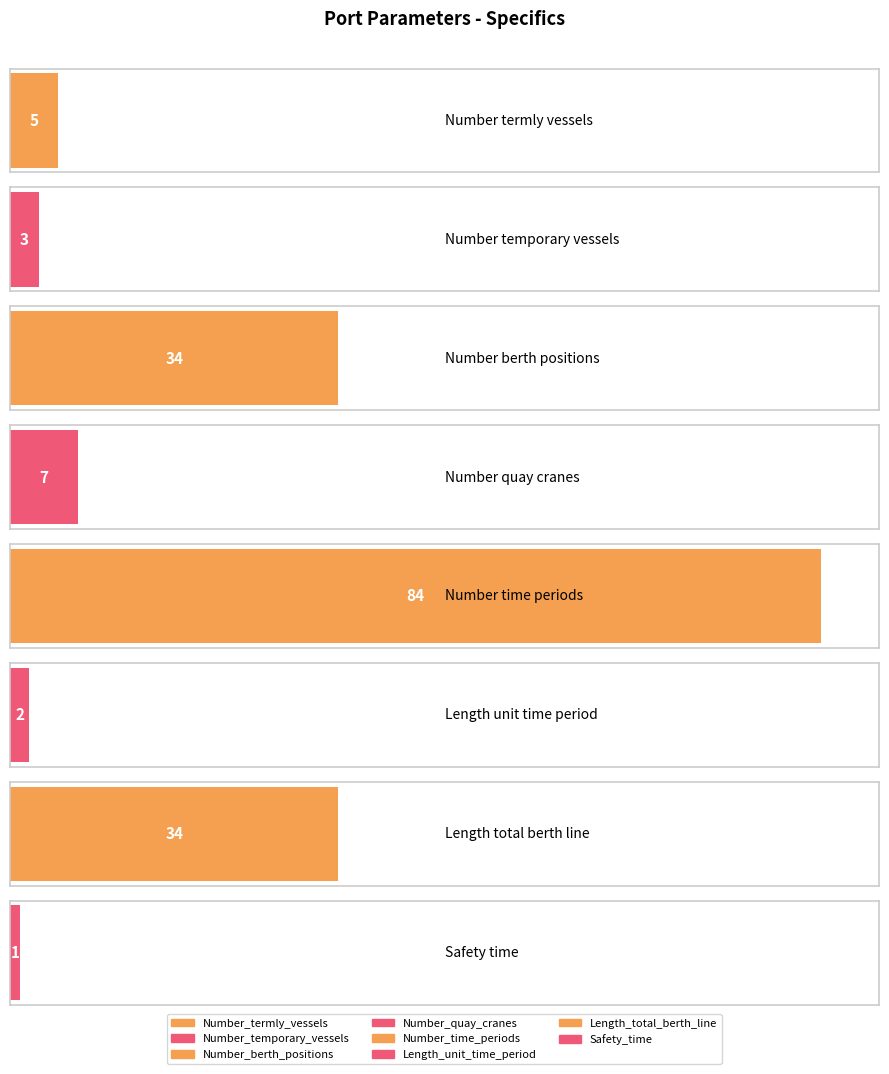

What is the maximum value shown in the chart?

84